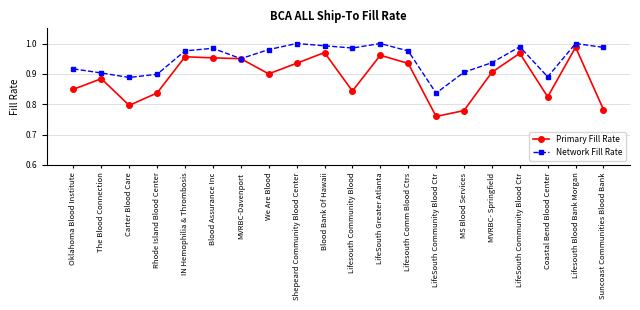

What is the label of the 7th point from the right?

LifeSouth Community Blood Ctr